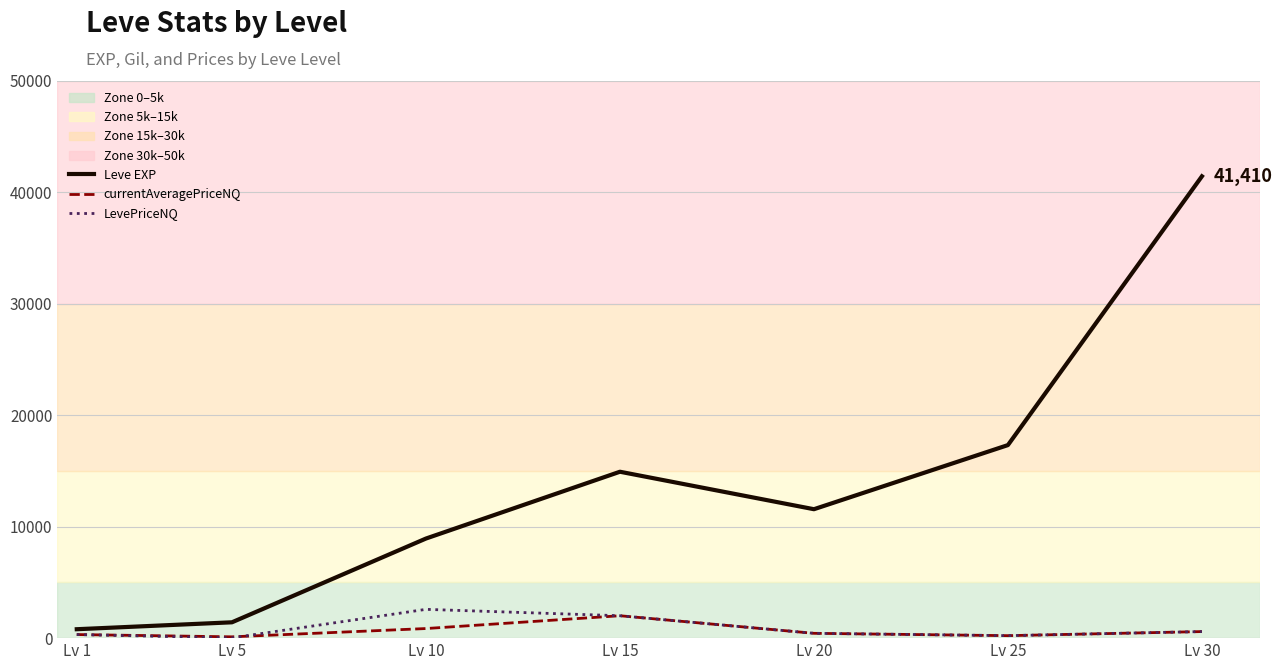

Which series has the largest total across all categories?

Leve EXP